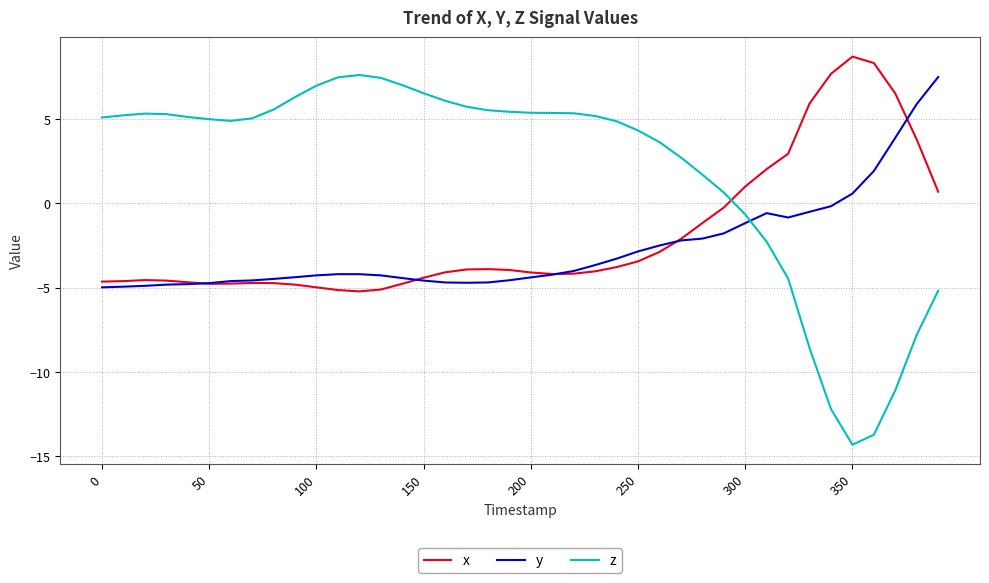

Which series has the widest spread of values?

z